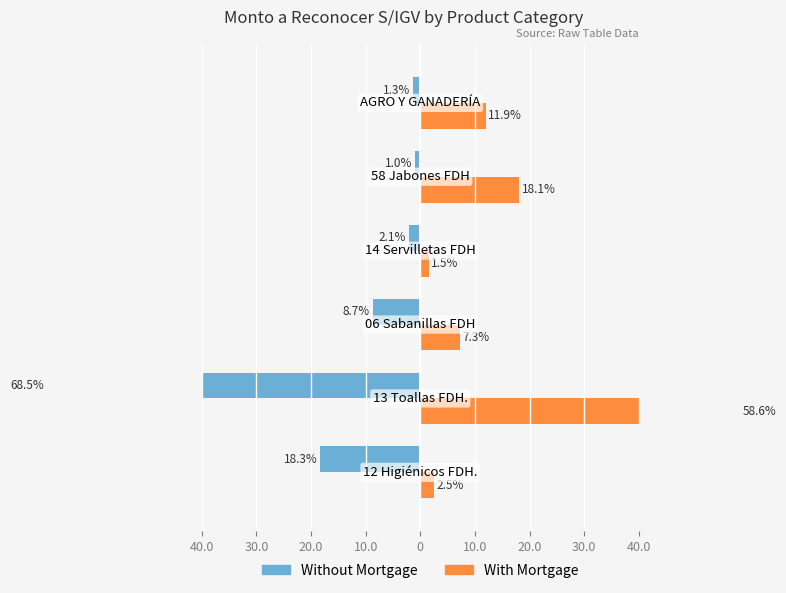

How many data points in Without Mortgage are above -2?

2